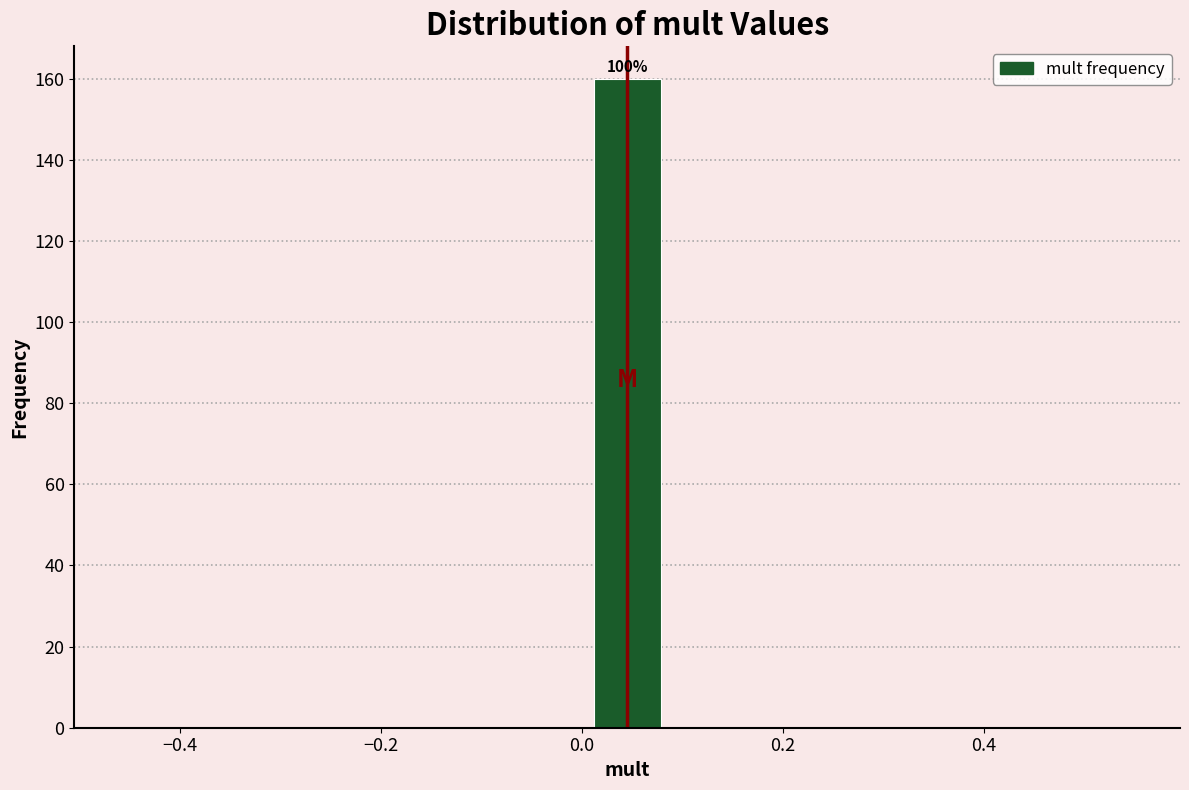

Around what value on the x-axis is the tallest bar? Give the approximate position of its centre, as read against the axis.

0.04